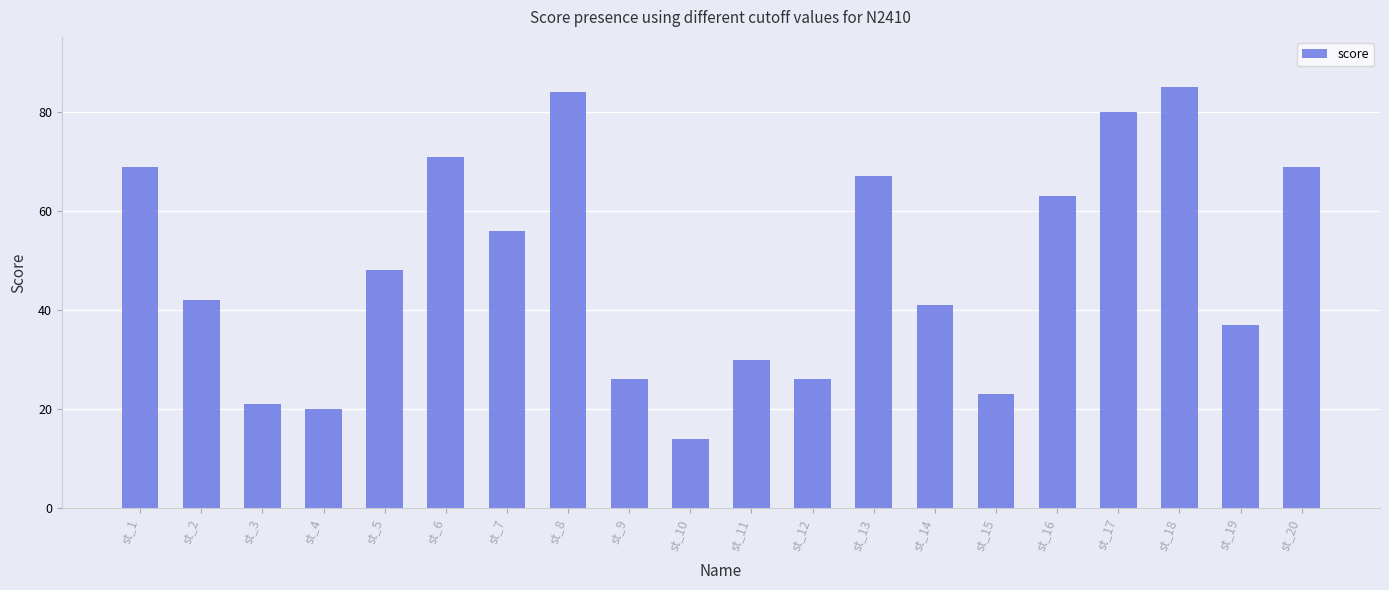

What is the minimum value shown in the chart?

14